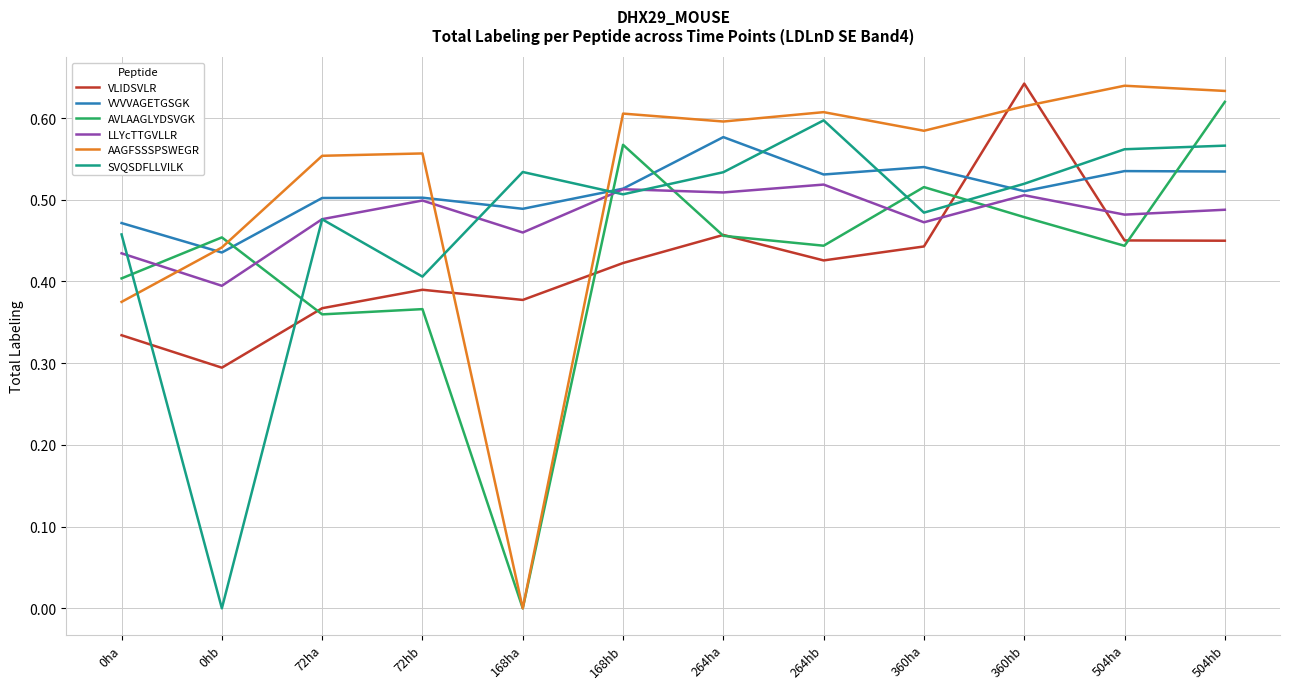

Which series changed the most between 0ha and 360hb?

VLIDSVLR